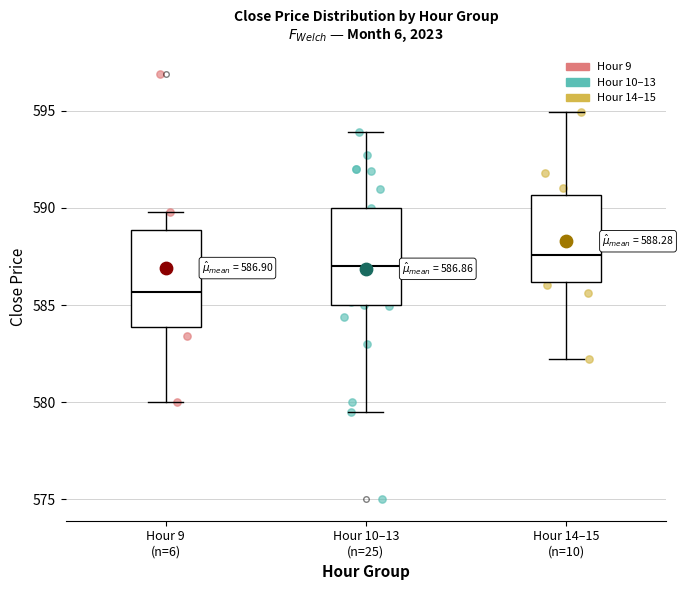

Which box's median line is the lowest?

Hour 9 (n=6)